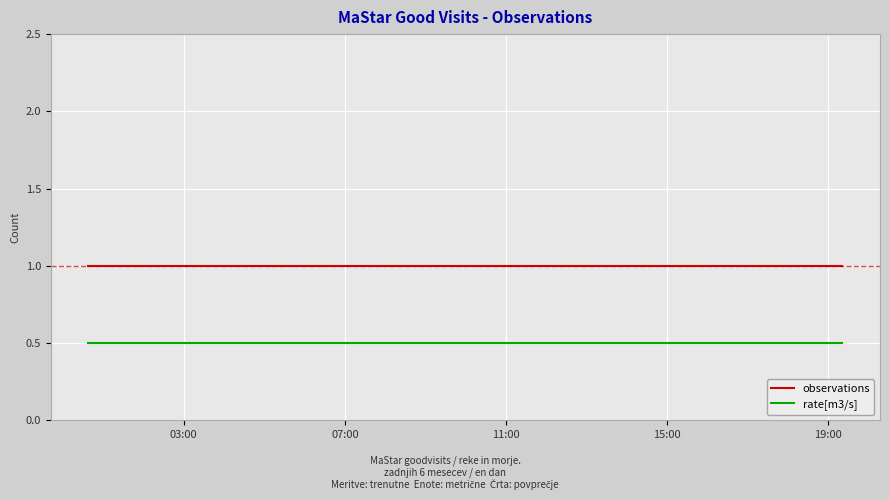

How many lines are shown in the chart?

2